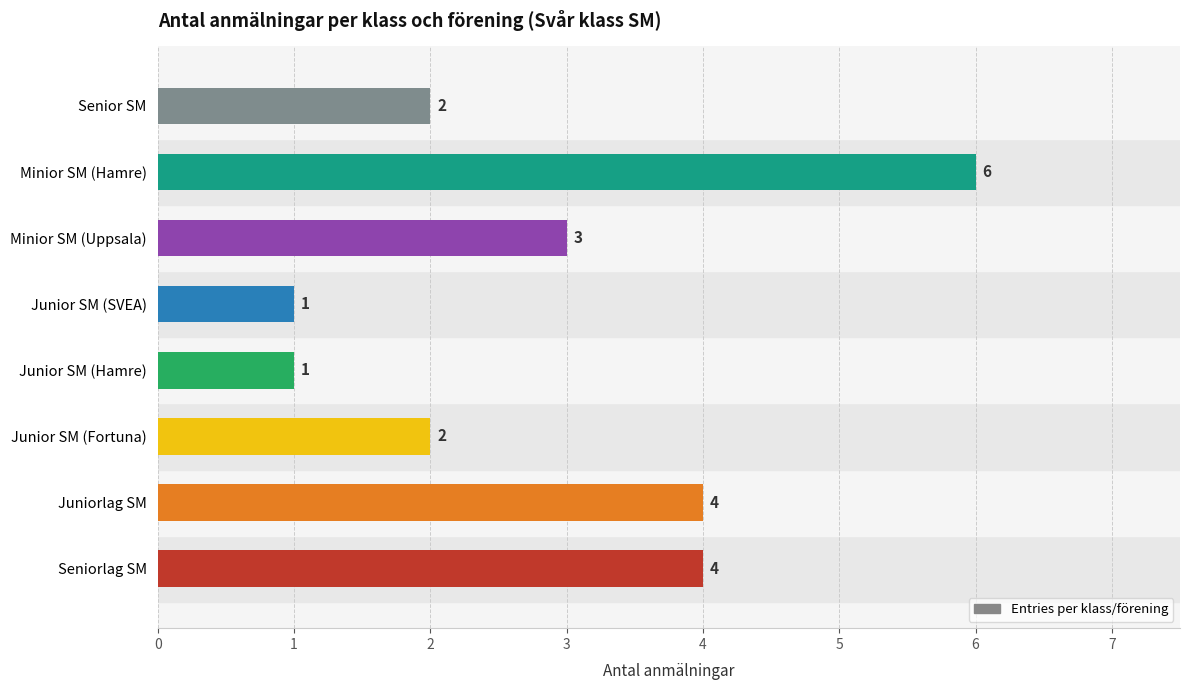

The value at Junior SM (Fortuna) is 3. True or false?

False